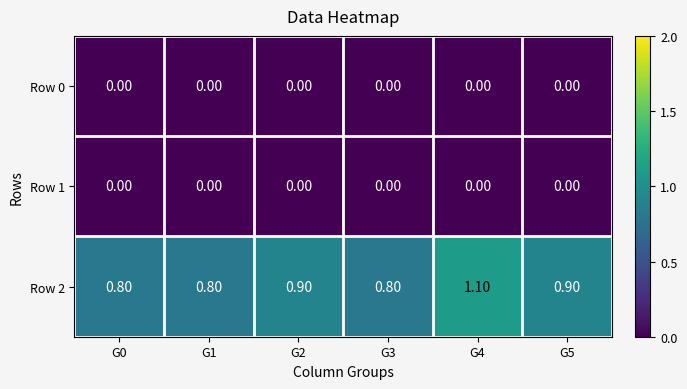

At which category is the sum across all series the highest?

G4